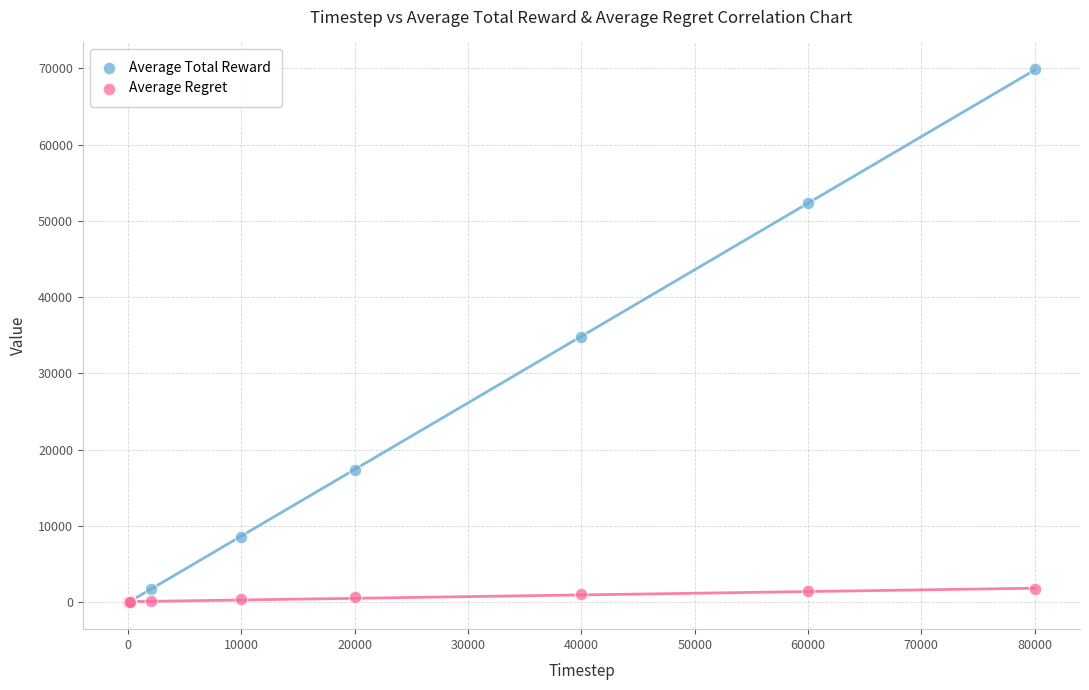

Which series has the widest spread of Y values?

Average Total Reward